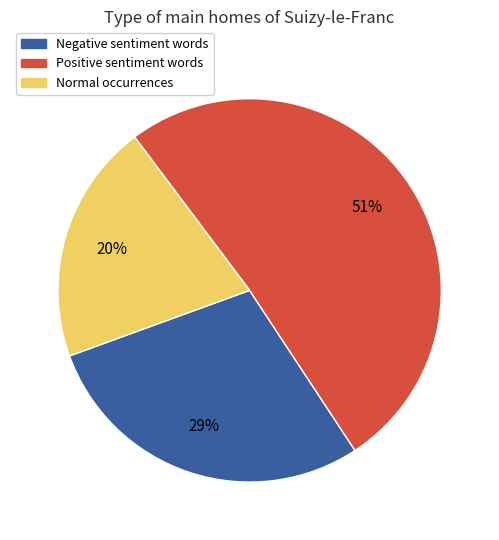

Is there any slice that represents more than half of the pie?

Yes